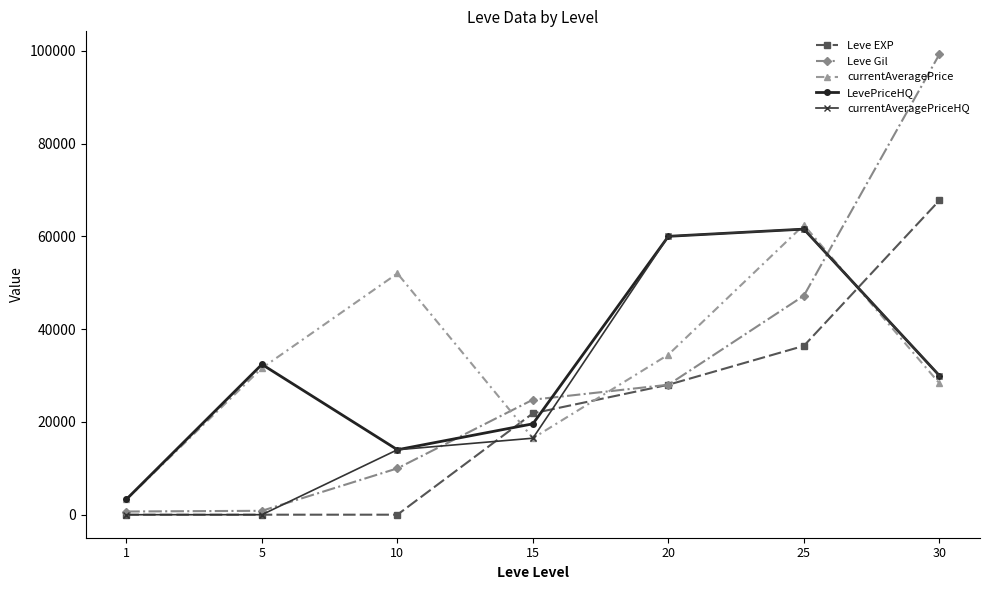

What is the sum of the currentAveragePrice values at 1 and 30?

31634.0